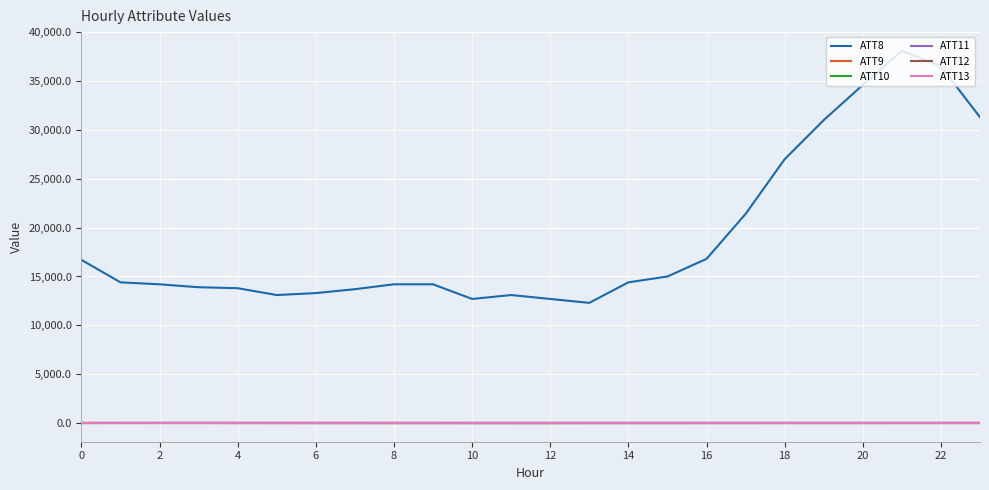

True or false: ATT8 and ATT10 intersect in this chart.

False